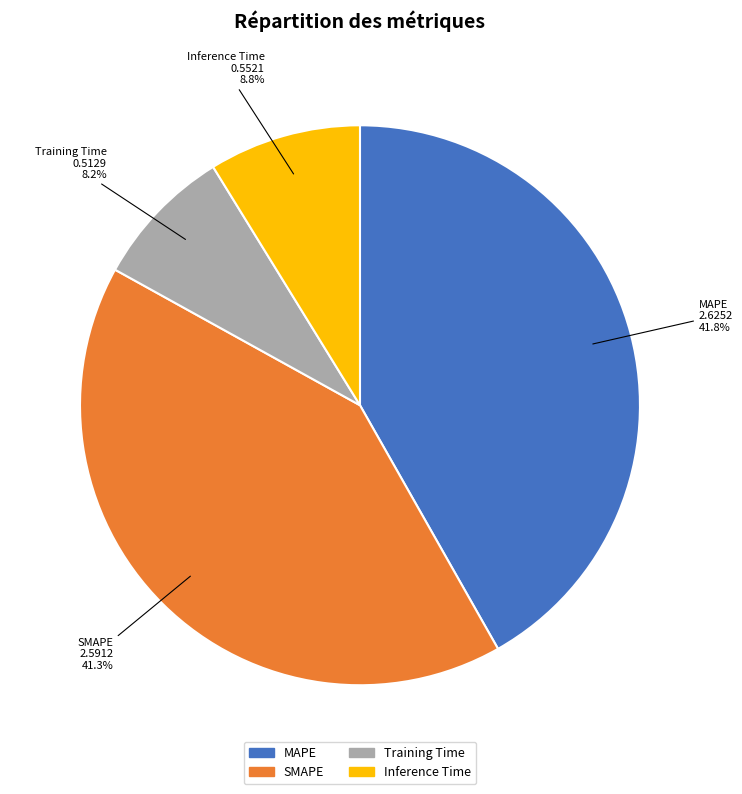

To the nearest percent, what percentage of the pie is SMAPE?

41%